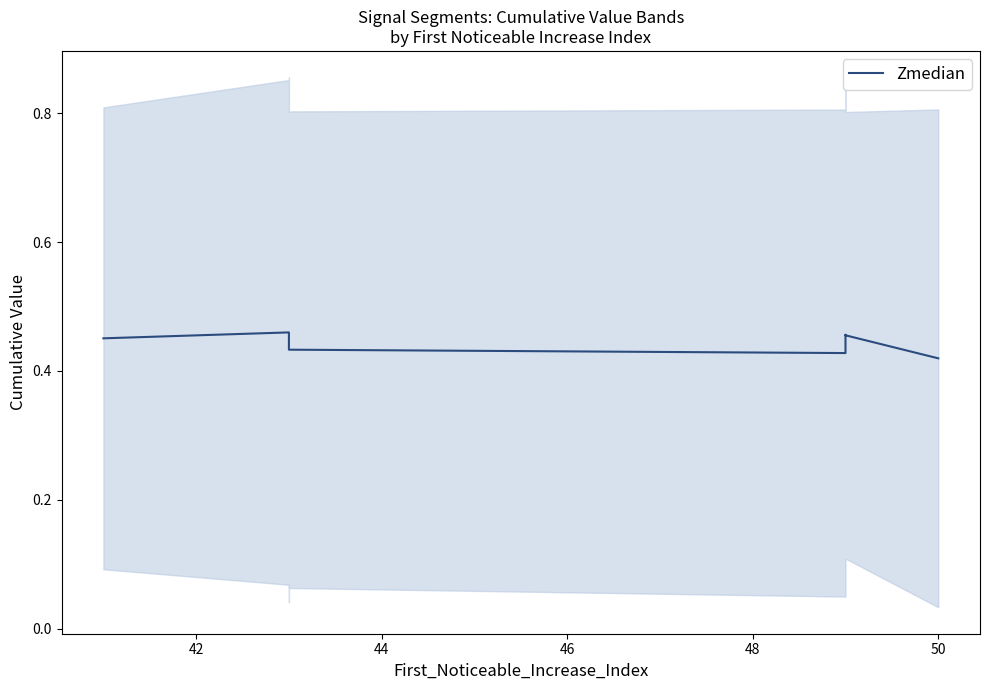

The value at 52 is 0.7. True or false?

False